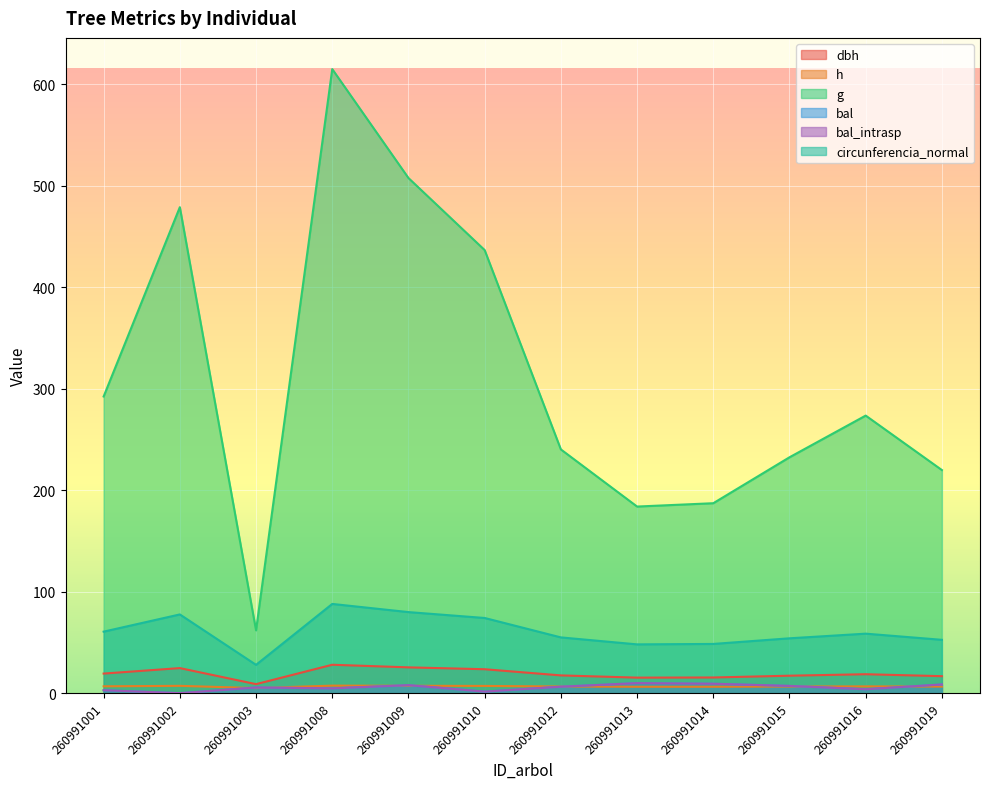

How many data points in bal are less than 6?

6